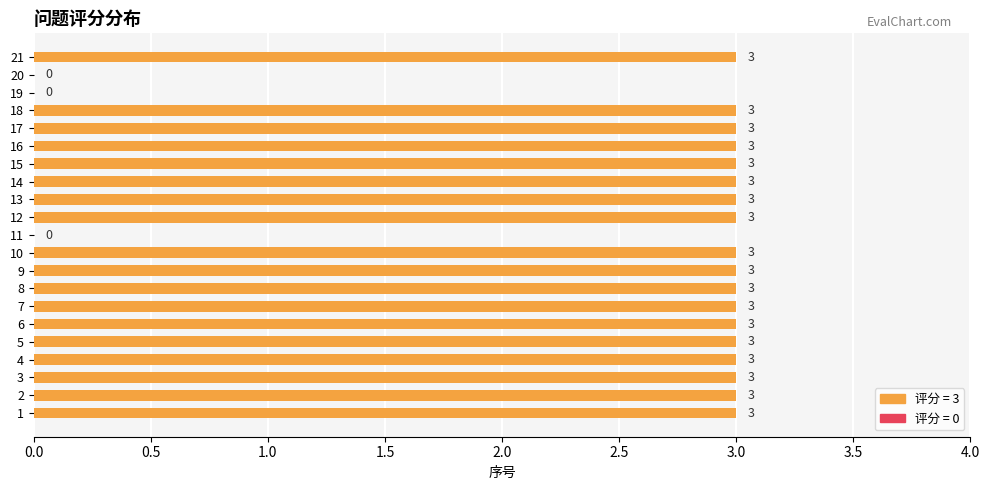

What is the sum of the values at 14 and 3?

6